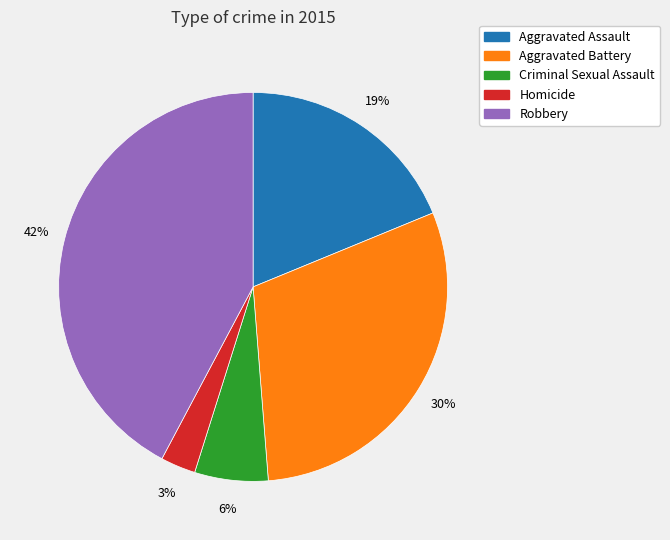

Between Criminal Sexual Assault and Aggravated Battery, which is larger?

Aggravated Battery